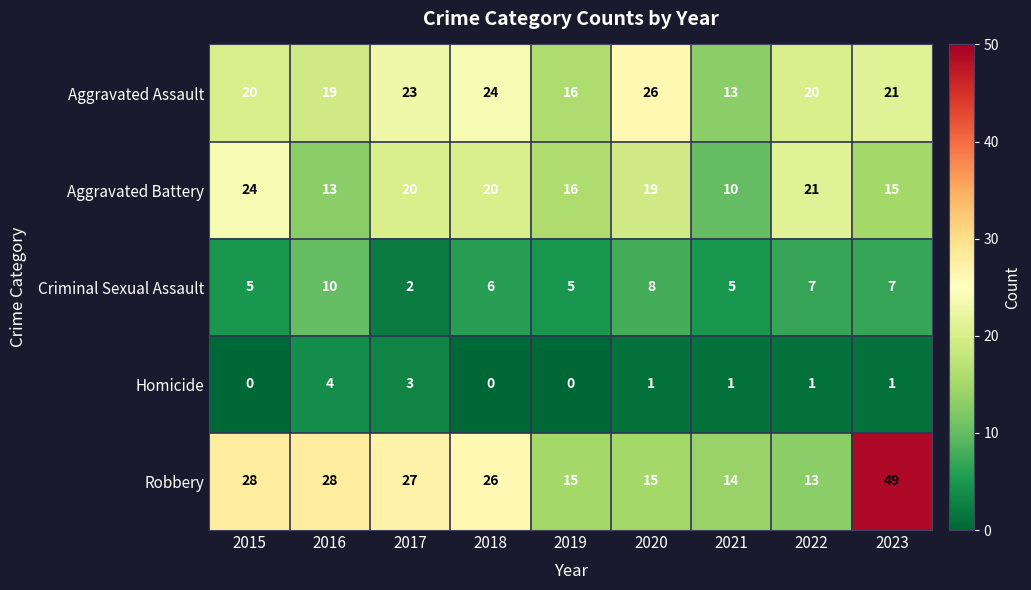

What is the average value of the Criminal Sexual Assault series?

6